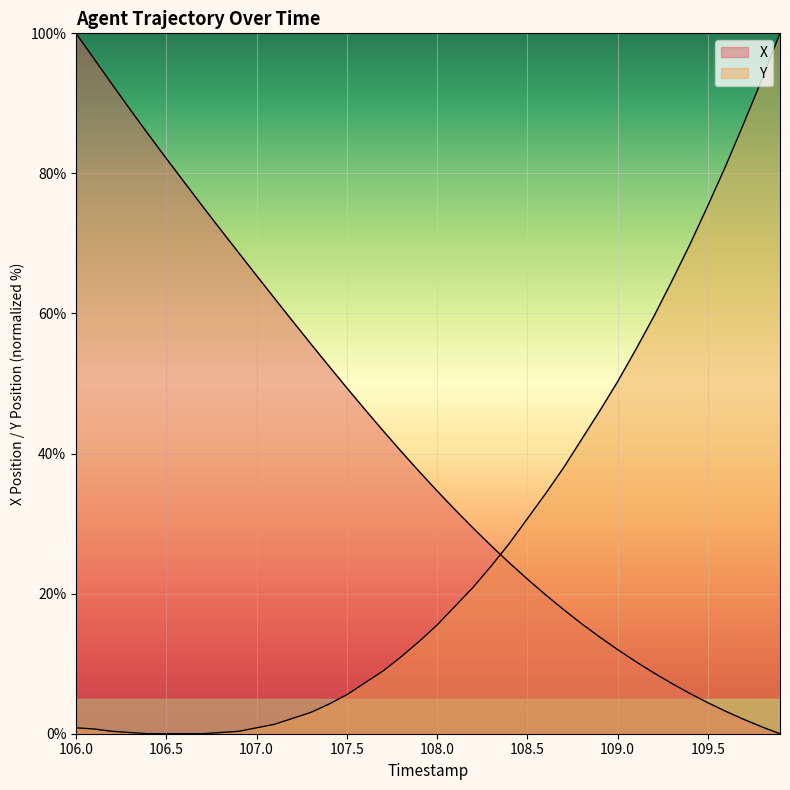

What is the difference between the X values at 106.9 and 106.4?

16.9